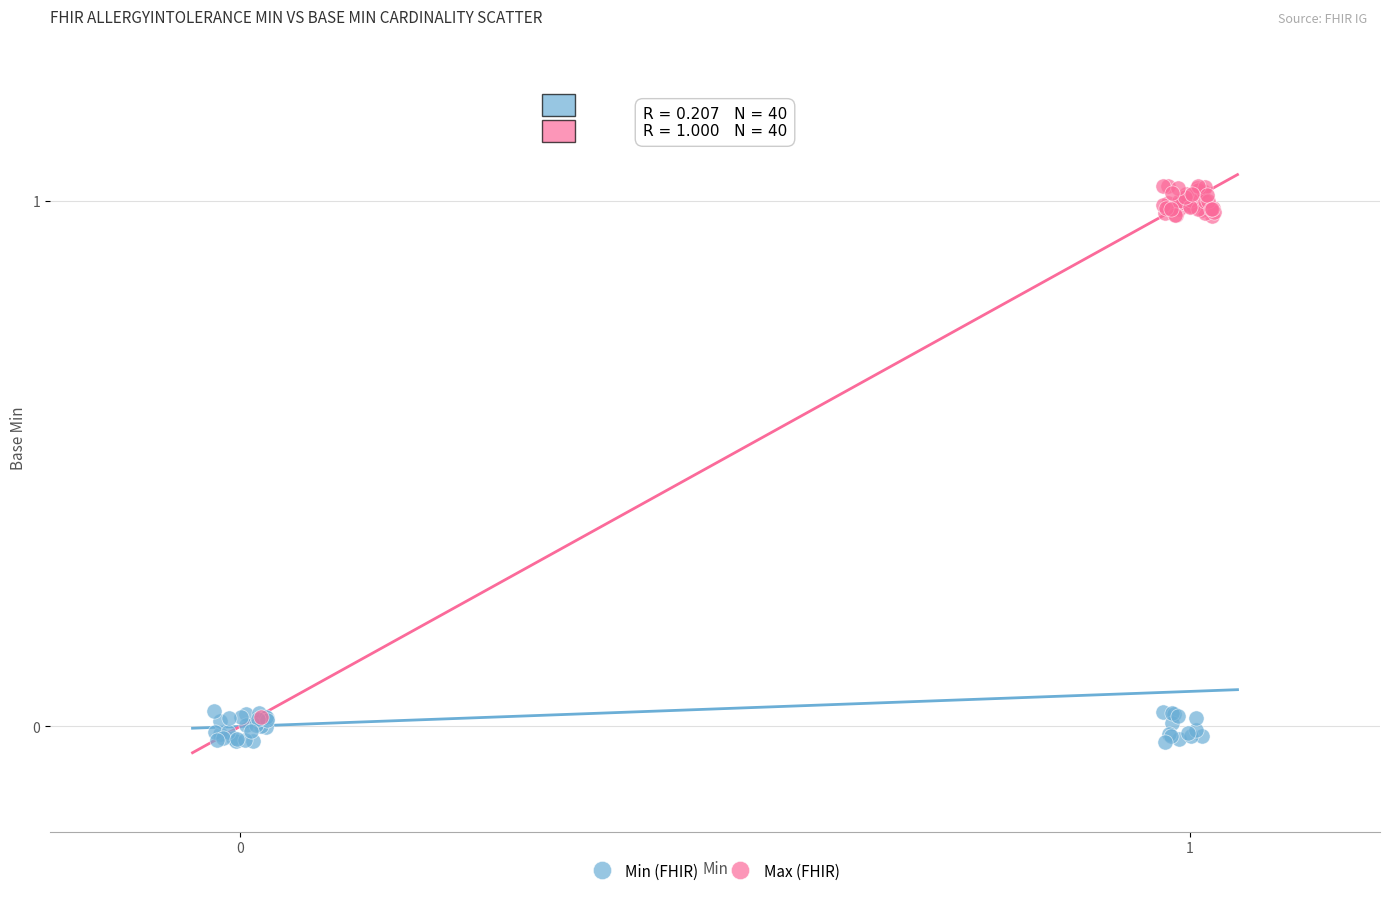

What are all the series names shown in the legend?

Min (FHIR), Max (FHIR)